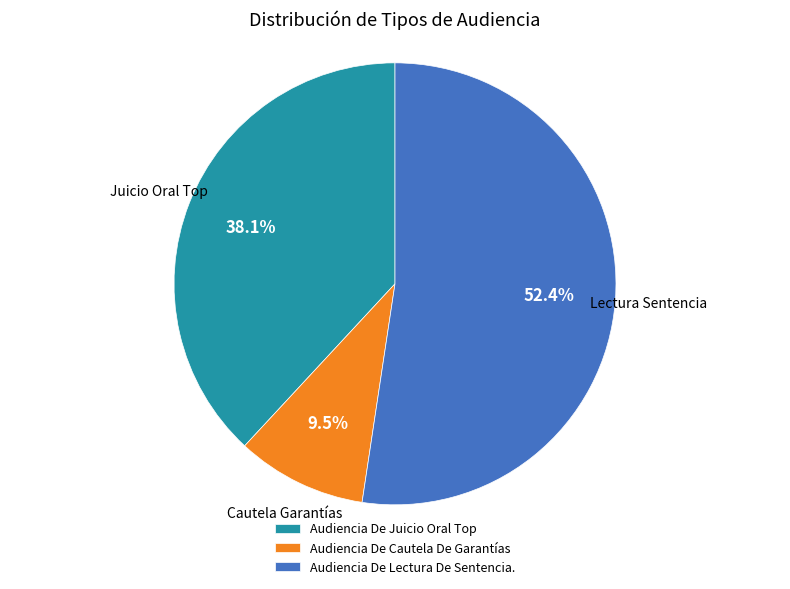

Is there any slice that represents more than half of the pie?

Yes